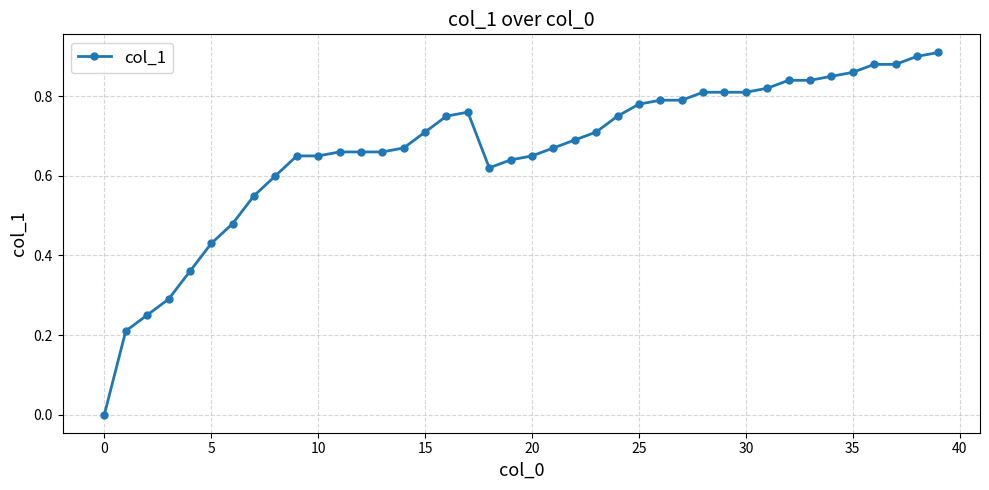

What is the sum of all values?

26.6